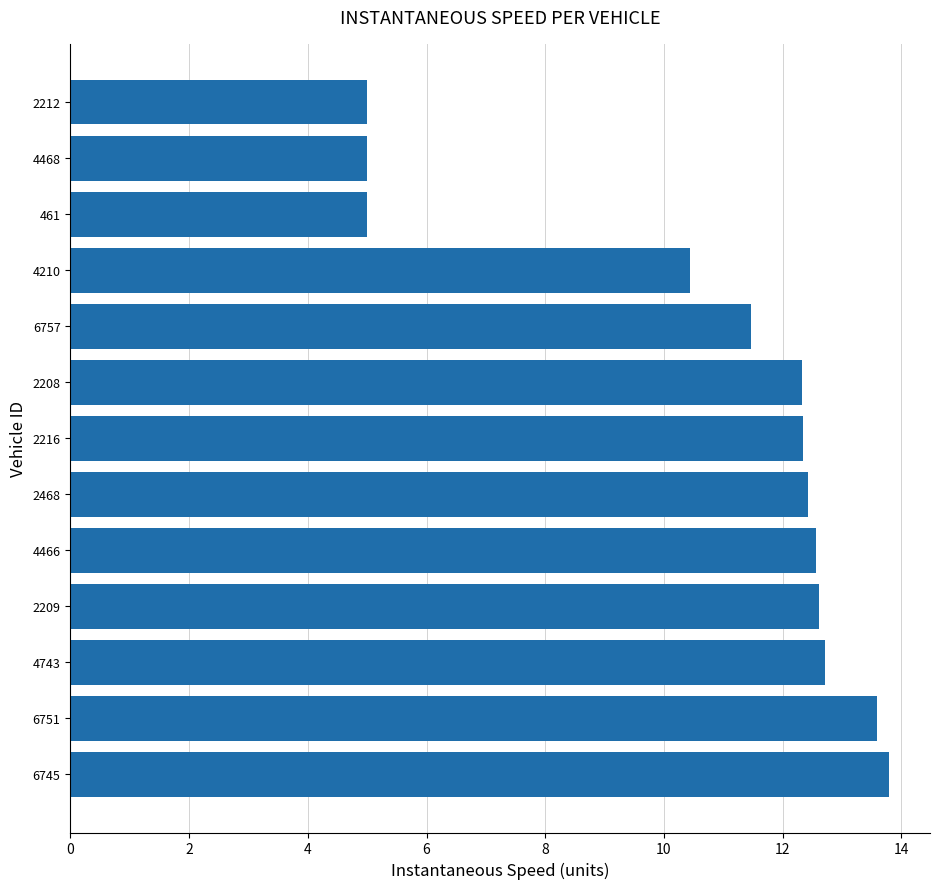

Approximately how many times larger is the value at 2212 compared to 2208?

0.4